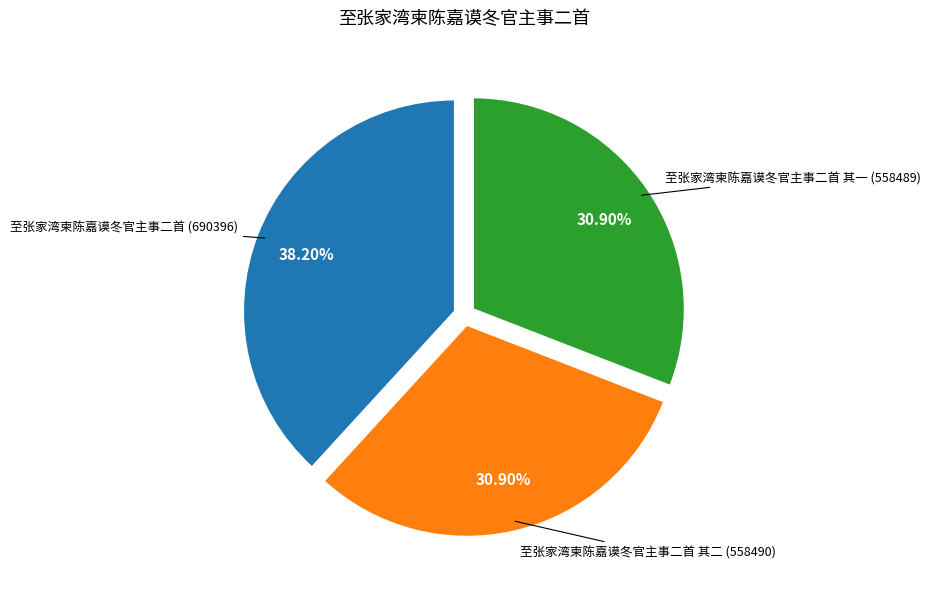

Does any single category account for the majority?

No